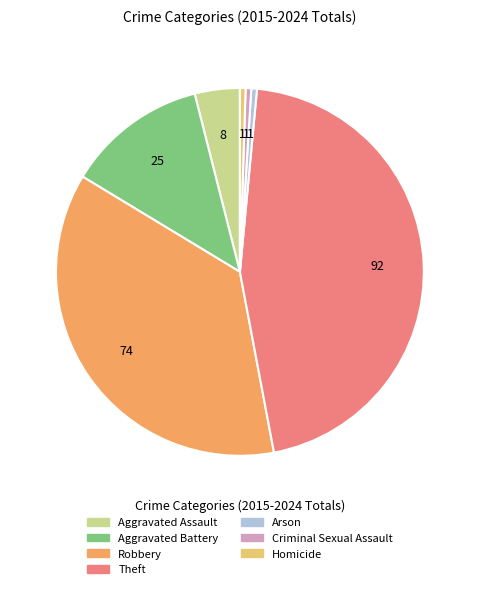

Is it true that Aggravated Battery is 12% of the pie?

True